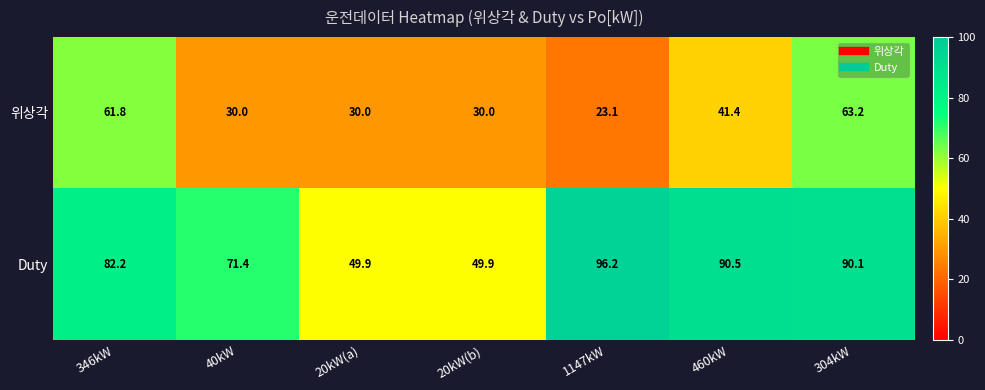

At how many categories does at least one series exceed 75?

4